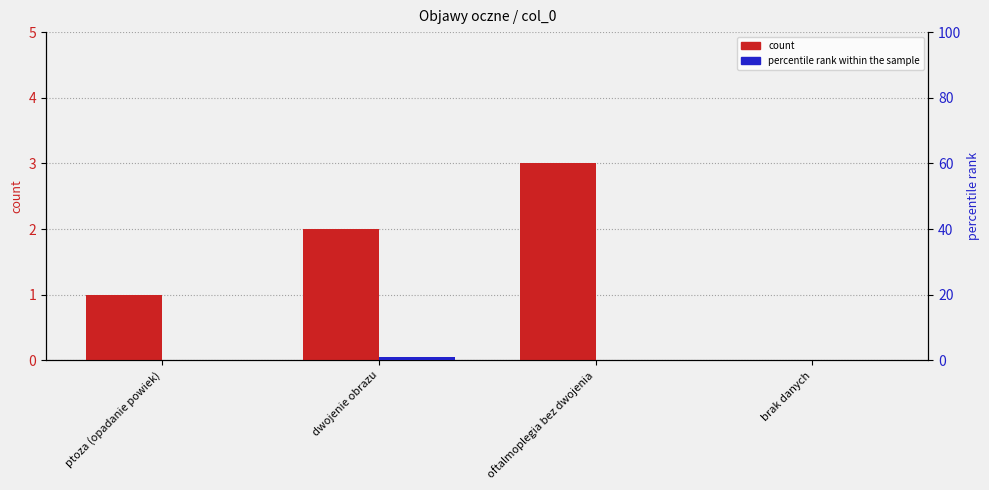

Reading left to right, what are all the values shown in this chart?

count: ptoza (opadanie powiek)=1	dwojenie obrazu=2	oftalmoplegia bez dwojenia=3	brak danych=0
percentile rank within the sample: ptoza (opadanie powiek)=0	dwojenie obrazu=1	oftalmoplegia bez dwojenia=0	brak danych=0